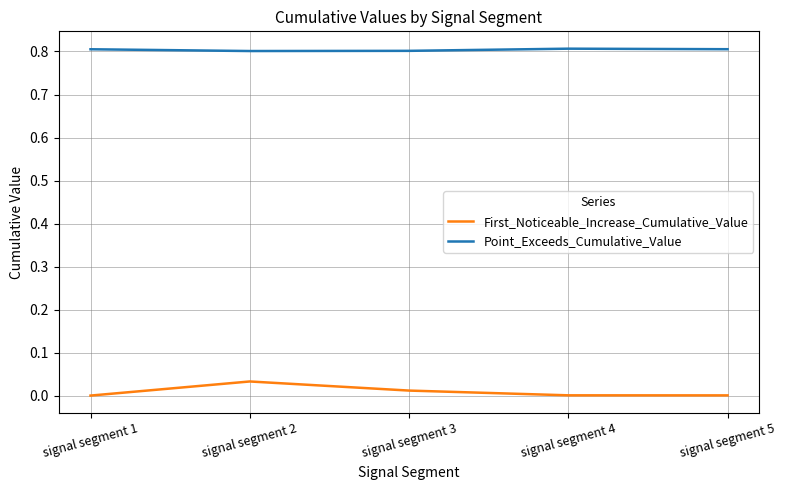

True or false: Point_Exceeds_Cumulative_Value and First_Noticeable_Increase_Cumulative_Value cross at least once.

False